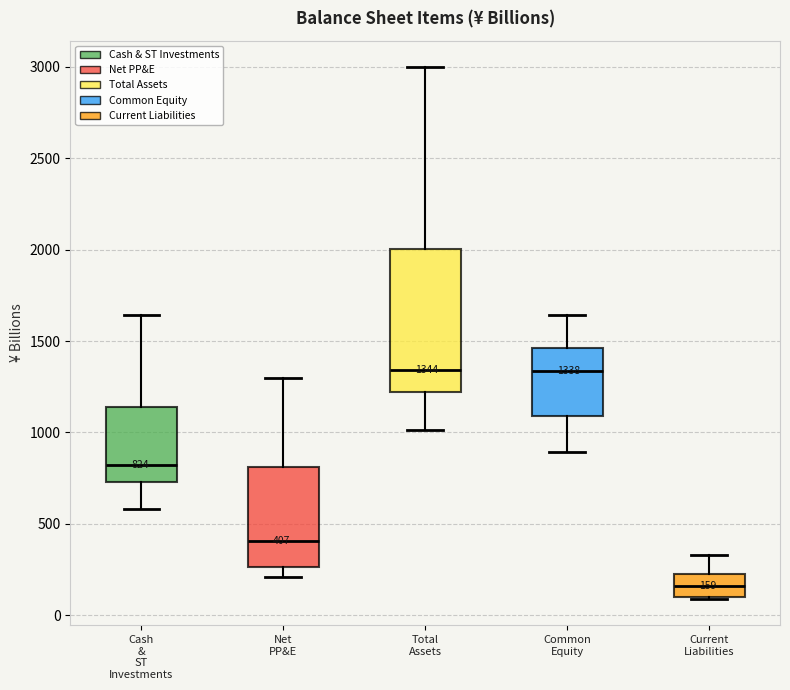

Comparing the boxes themselves (not the whiskers), which one is the tallest?

Total Assets